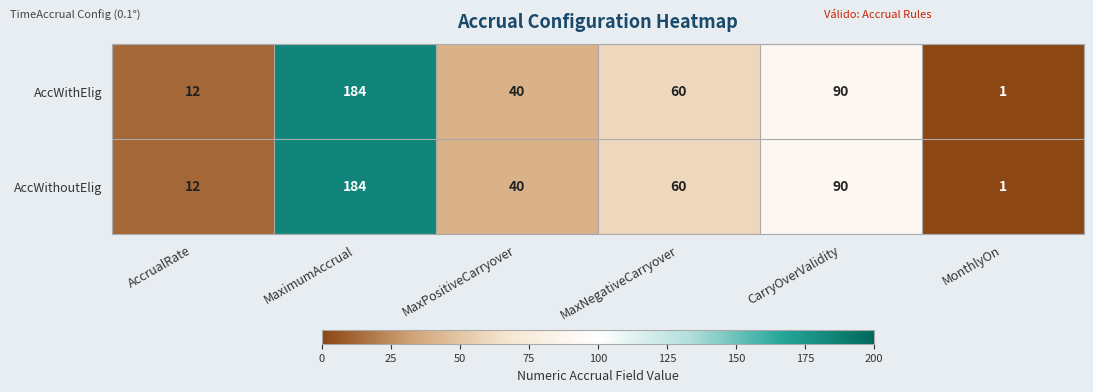

List the labels in order of AccWithoutElig value, largest first.

MaximumAccrual, CarryOverValidity, MaxNegativeCarryover, MaxPositiveCarryover, AccrualRate, MonthlyOn